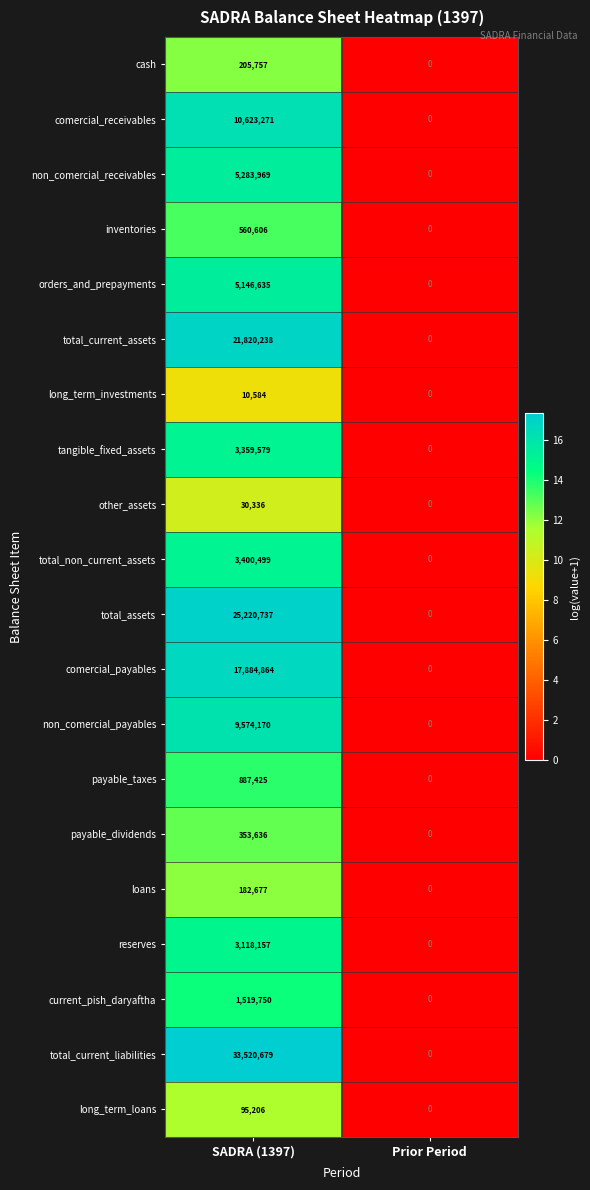

What is the total value across all series at SADRA (1397)?

142798775